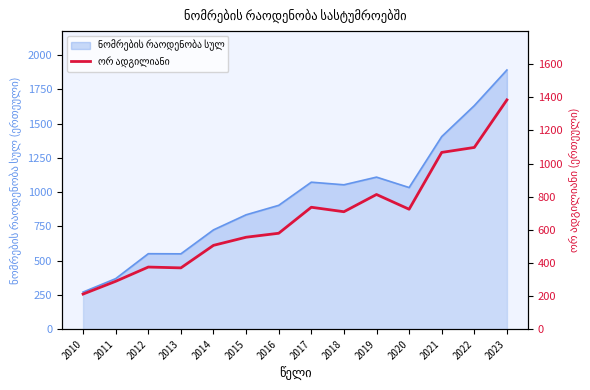

What is the smallest value displayed?

212